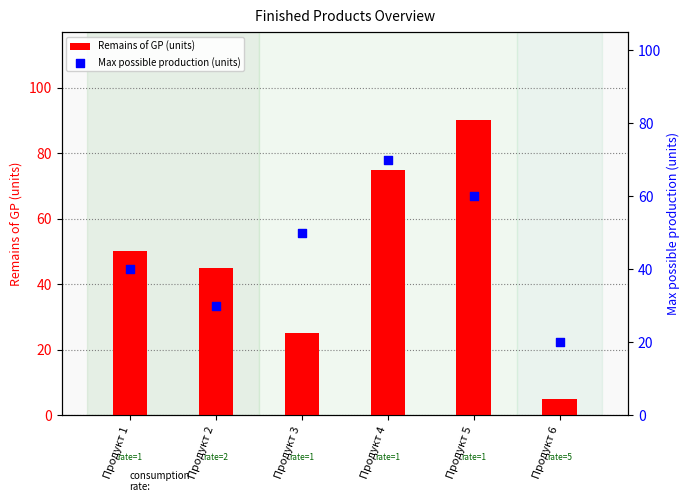

Which series reaches the maximum Y coordinate?

Remains of GP (units)